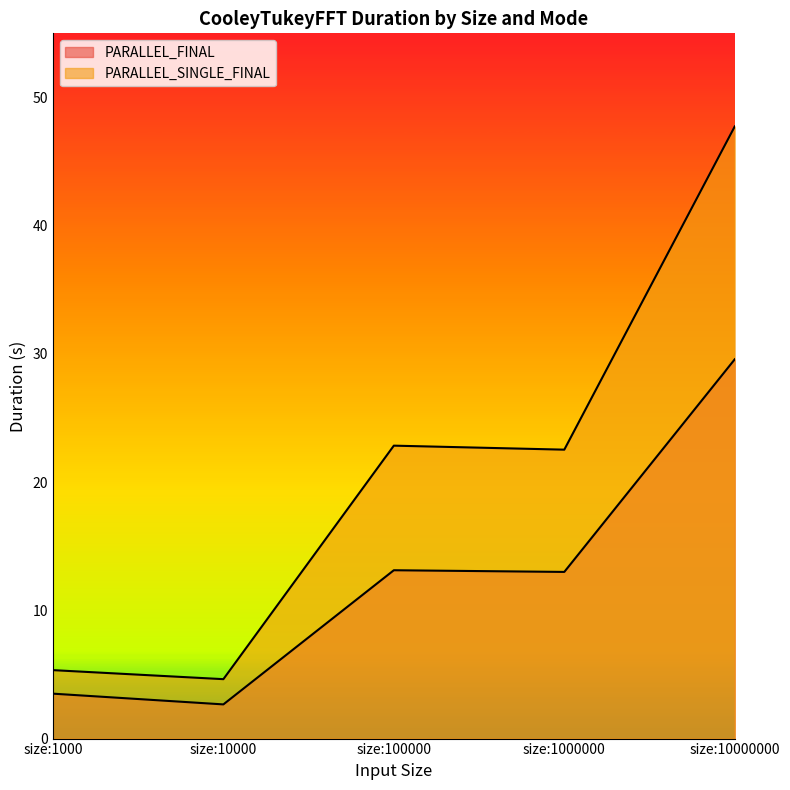

Reading left to right, transcribe all the data shown in this chart.

PARALLEL_FINAL: 3.5	2.7	13.1	13.0	29.6
PARALLEL_SINGLE_FINAL: 5.3	4.6	22.8	22.5	47.7